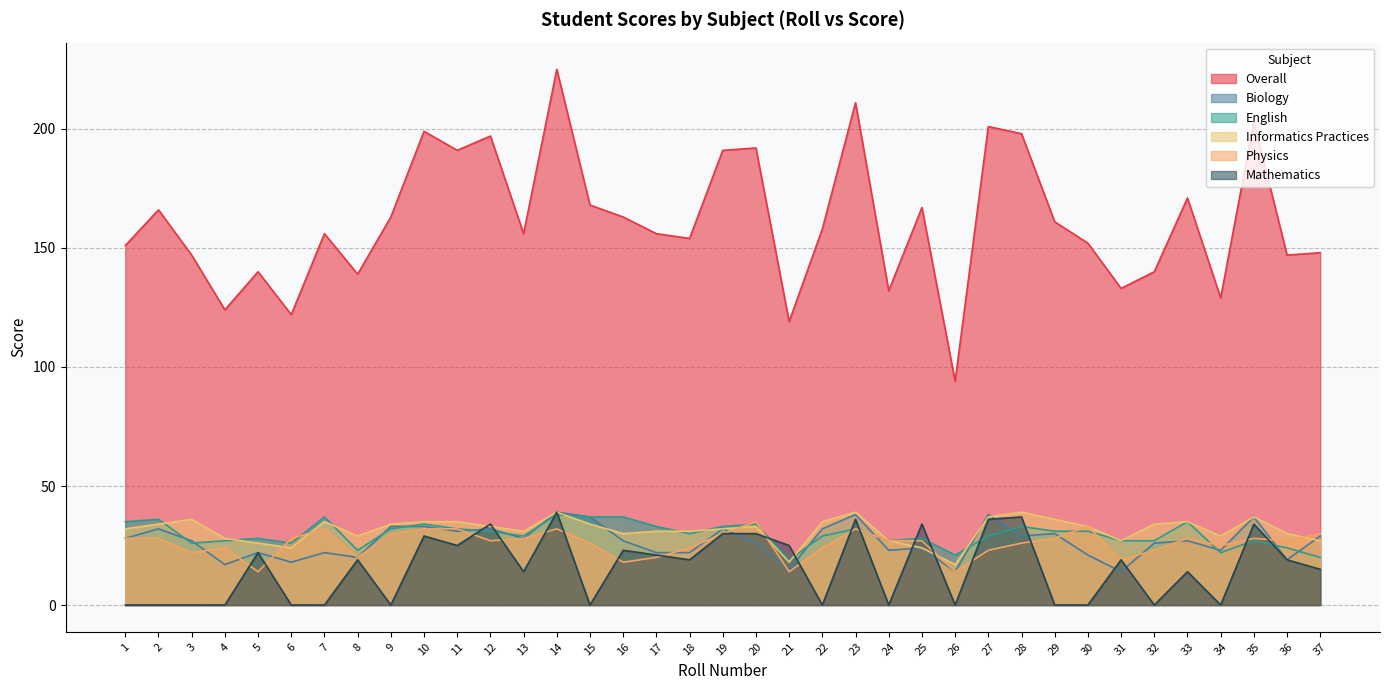

What is the difference between the maximum and second lowest values in the Informatics Practices series?

21